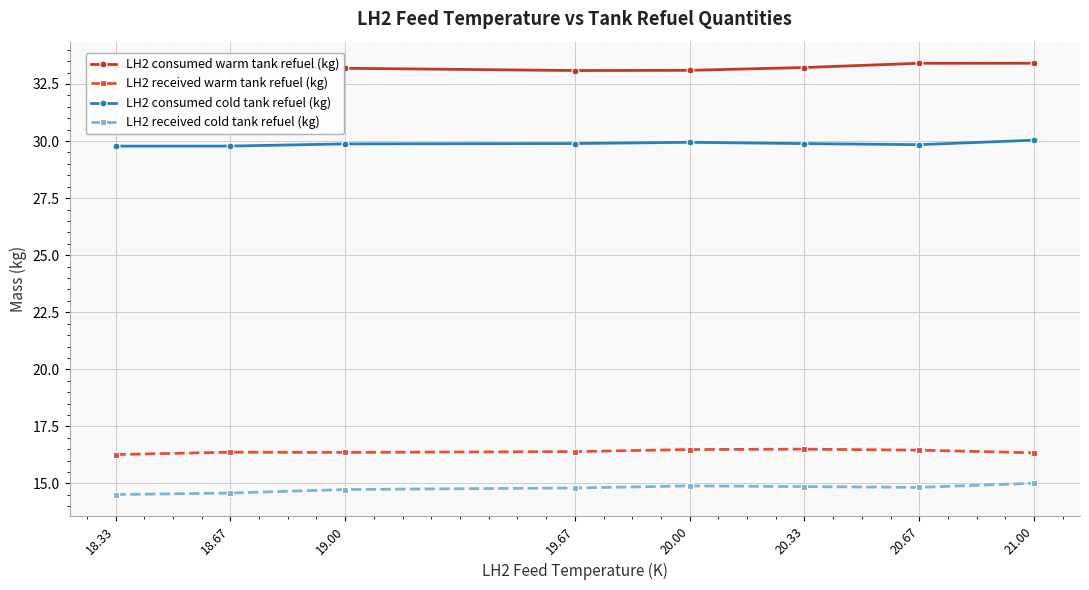

What is the average value of the LH2 consumed warm tank refuel (kg) series?

33.2